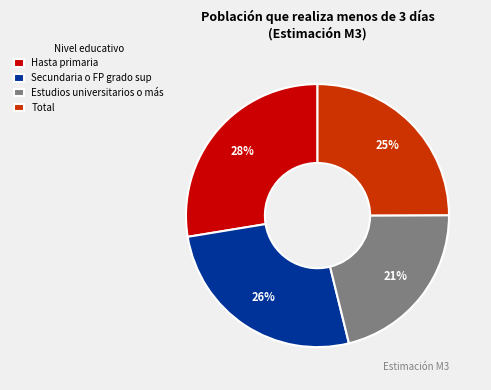

Which slice is the smallest?

Estudios universitarios o más